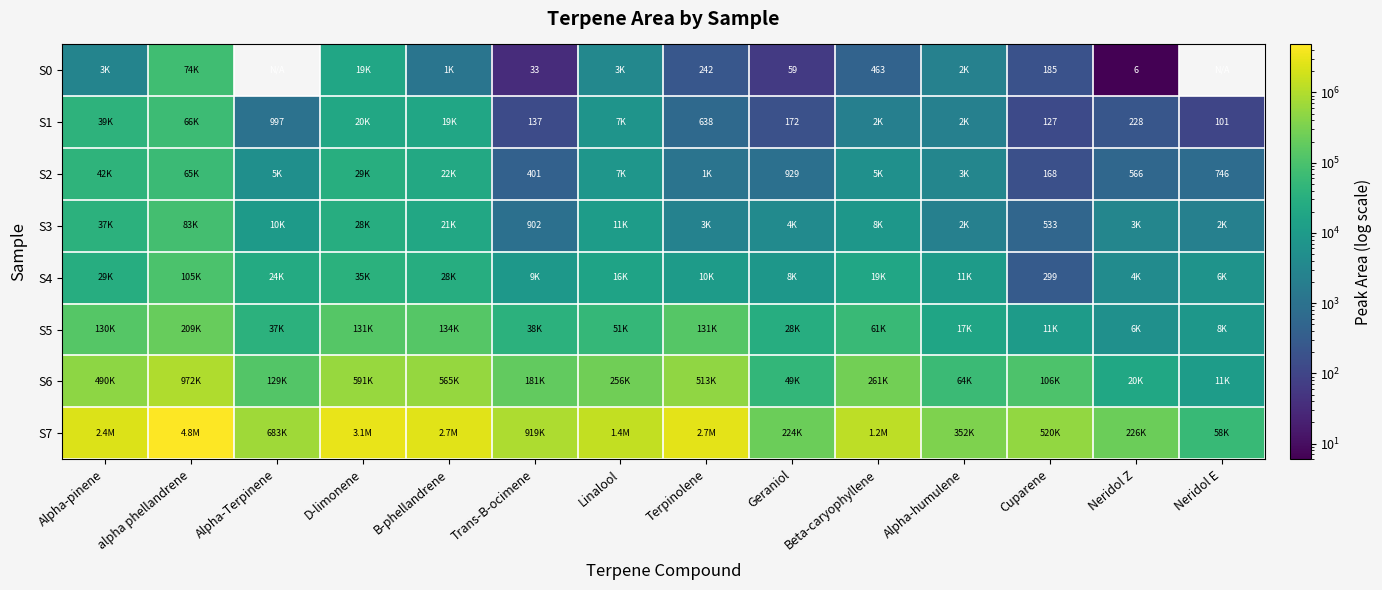

The S3 series shows 787 at Cuparene. True or false?

False